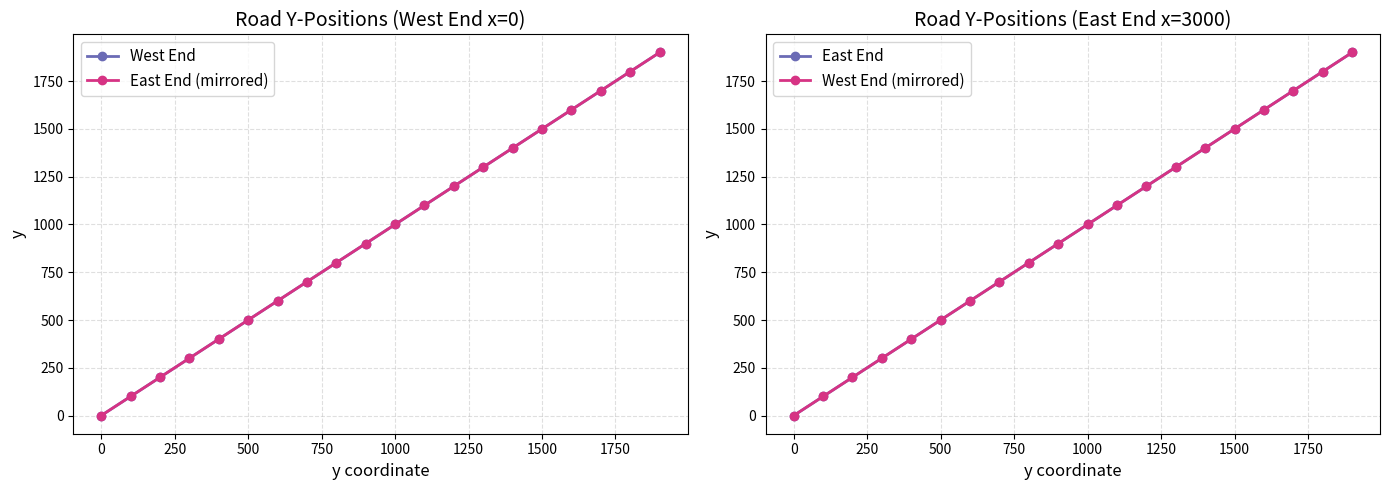

True or false: East End (mirrored) and East End cross at least once.

False